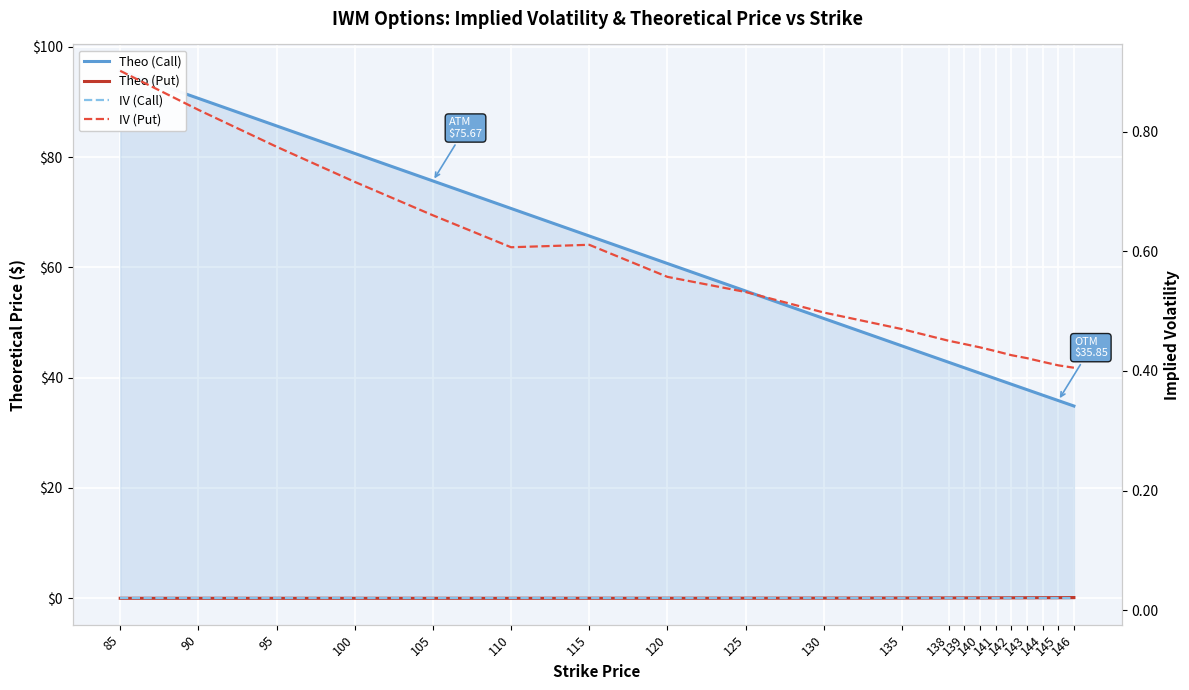

Reading right to left, list all the values displayed in this chart.

Theo (Call): 34.9	35.8	36.8	37.8	38.8	39.8	40.8	41.8	42.8	45.8	50.7	55.7	60.7	65.7	70.7	75.7	80.7	85.6	90.6	95.6
Theo (Put): 0.1	0.1	0.1	0.1	0.1	0.1	0.1	0.1	0.1	0.1	0.0	0.0	0.0	0.0	0.0	0.0	0.0	0.0	0.0	0.0
IV (Call): 0.0	0.0	0.0	0.0	0.0	0.0	0.0	0.0	0.0	0.0	0.0	0.0	0.0	0.0	0.0	0.0	0.0	0.0	0.0	0.0
IV (Put): 0.4	0.4	0.4	0.4	0.4	0.4	0.4	0.4	0.5	0.5	0.5	0.5	0.6	0.6	0.6	0.7	0.7	0.8	0.8	0.9